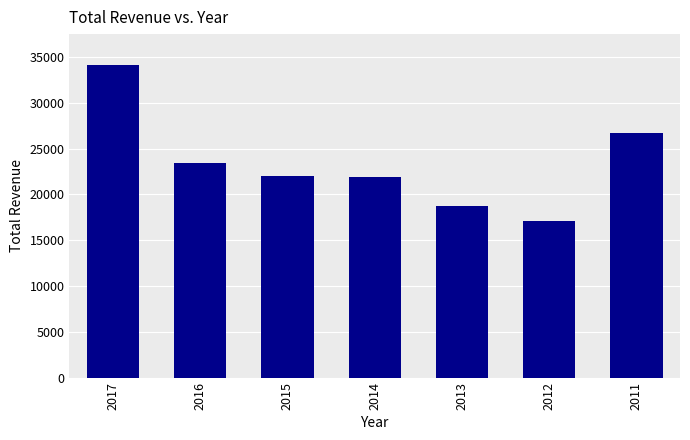

Where is the data nearest to the value 25600?

2011